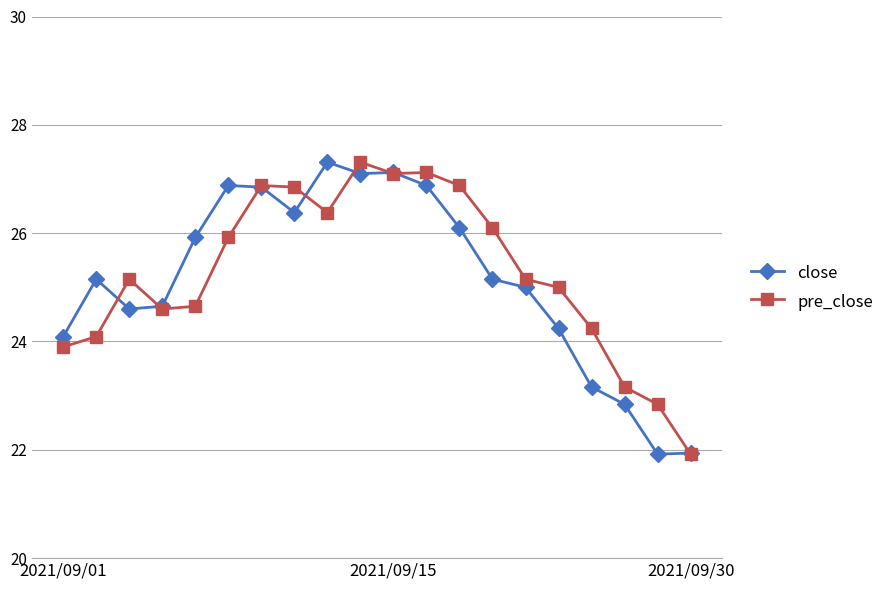

True or false: pre_close has more than 0 interior local peaks.

True